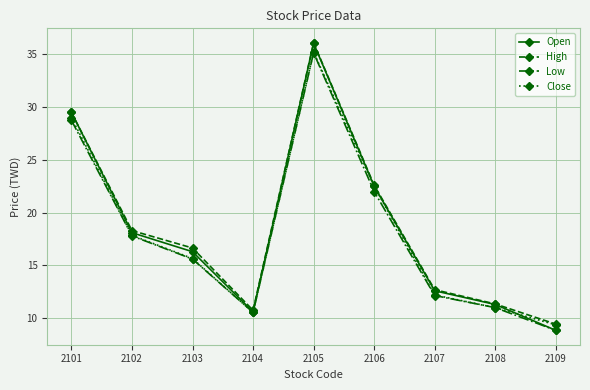

True or false: Low has a value of 22.0 at 2106.

True